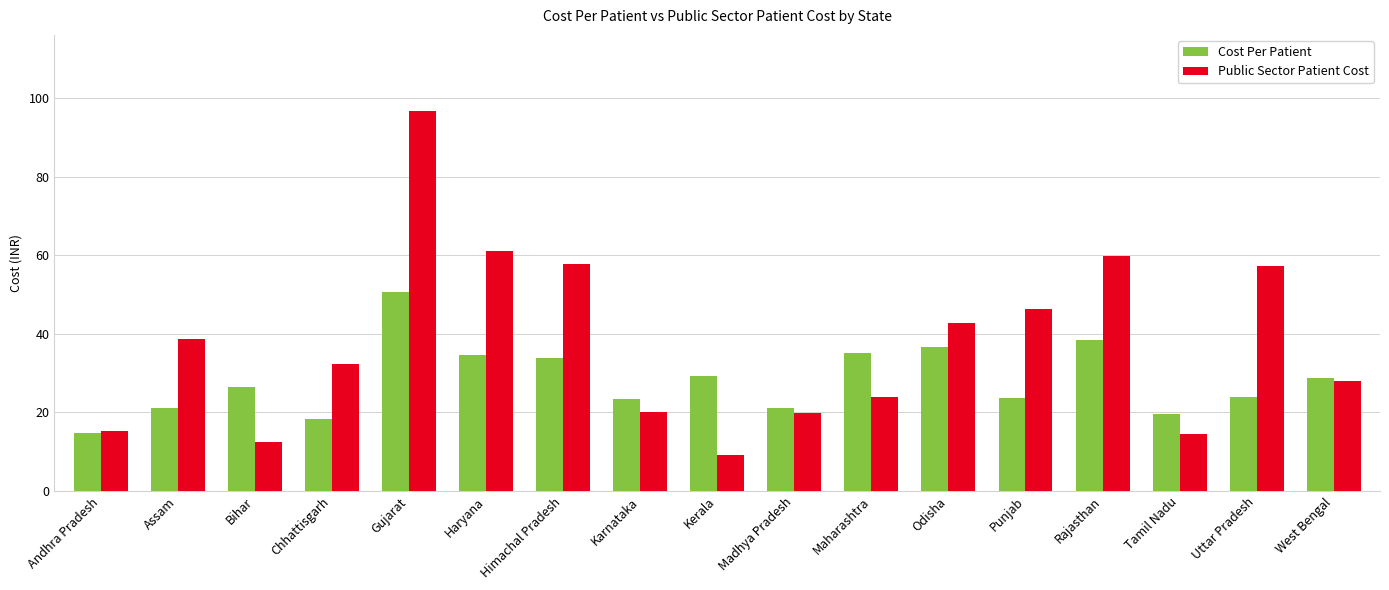

The Public Sector Patient Cost series shows 19.9 at Madhya Pradesh. True or false?

True